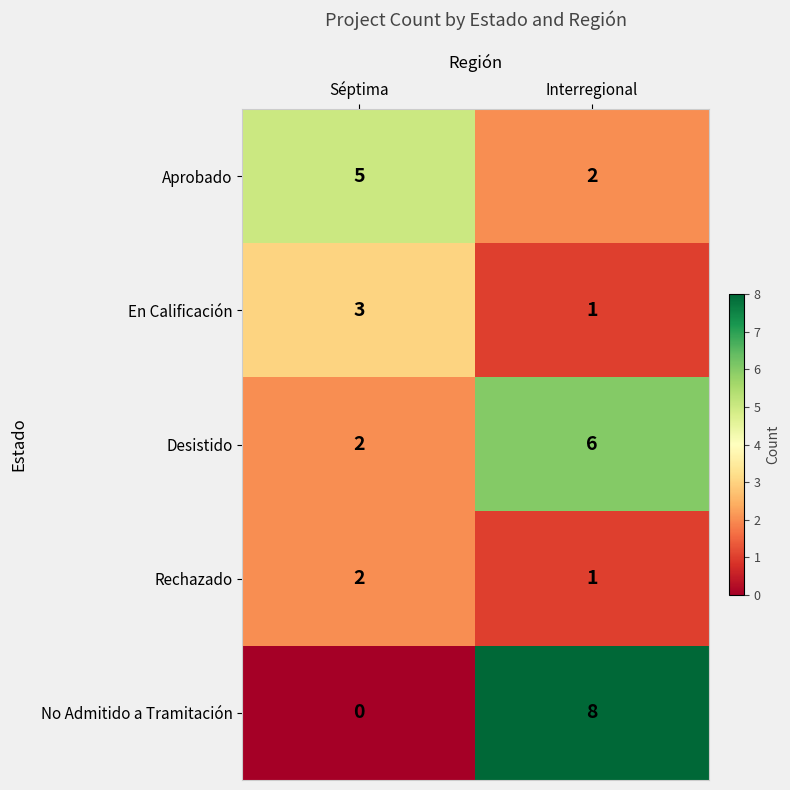

Rank the series by their maximum value, from lowest to highest.

Rechazado, En Calificación, Aprobado, Desistido, No Admitido a Tramitación